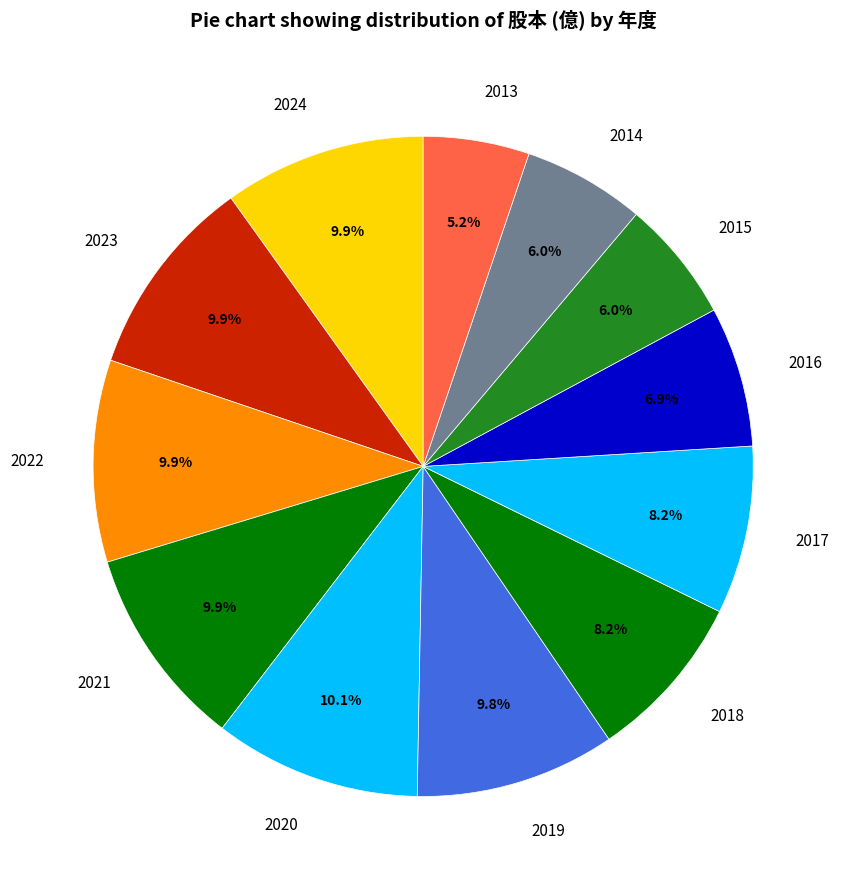

What is the ratio of the value at 2020 to the value at 2019?

1.0